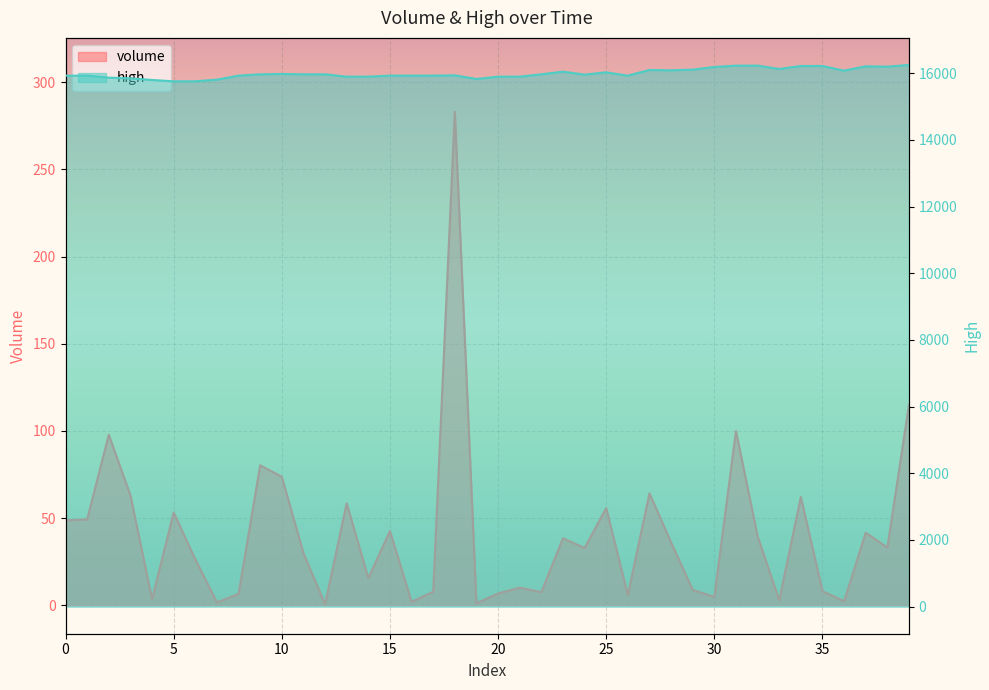

True or false: high and volume intersect in this chart.

False